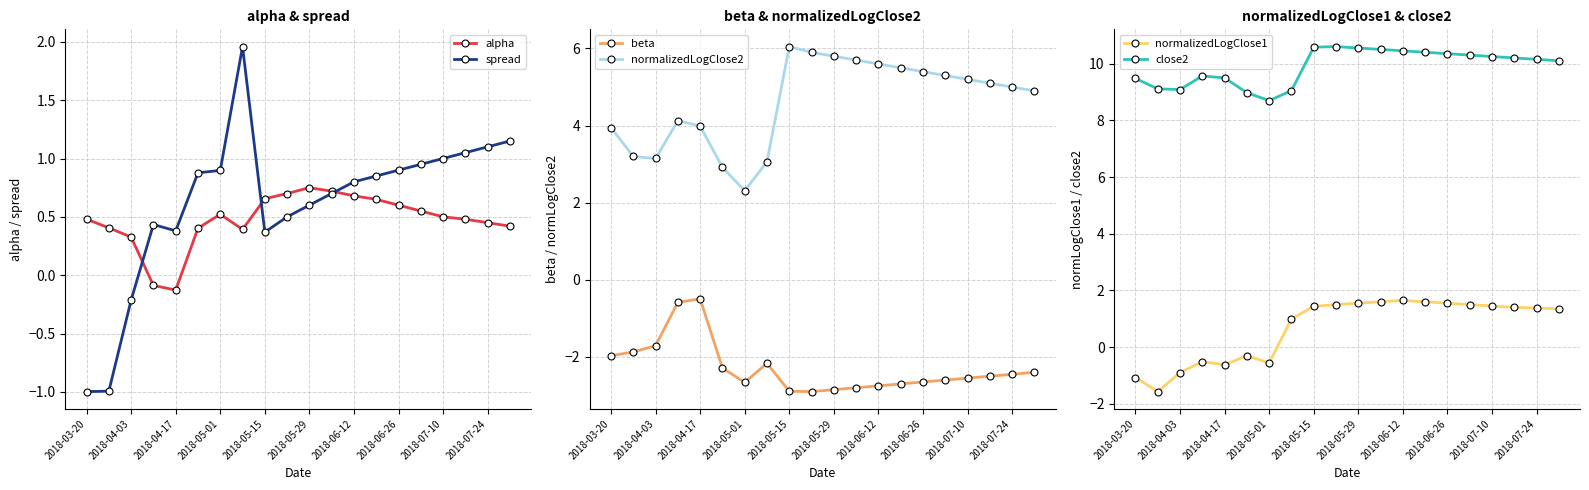

The value of spread at 17 is 1.1. True or false?

True